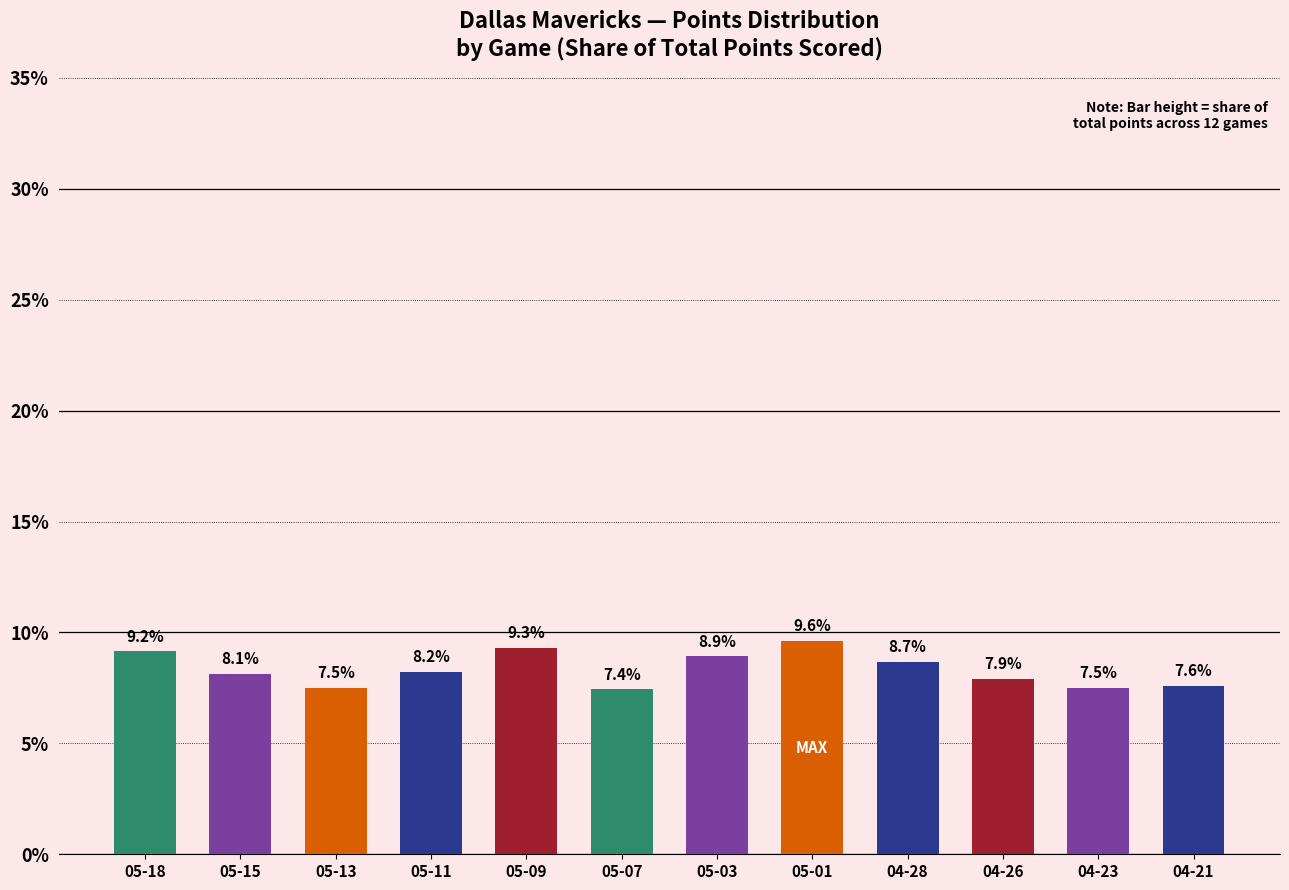

What is the label of the 3rd bar from the left?

05-13